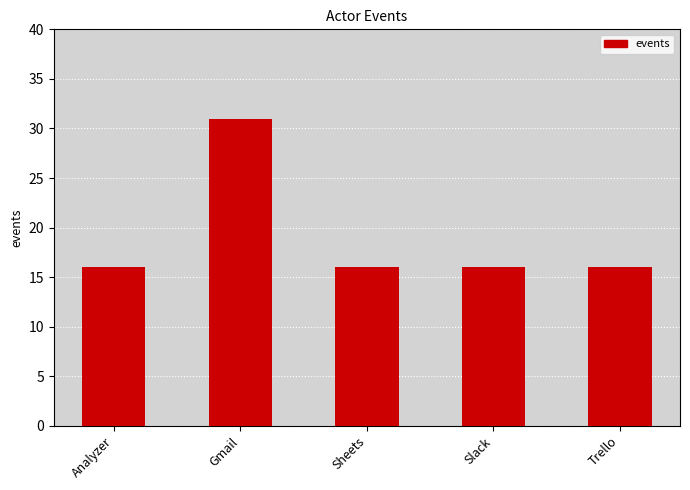

What is the difference between the maximum and minimum values?

15